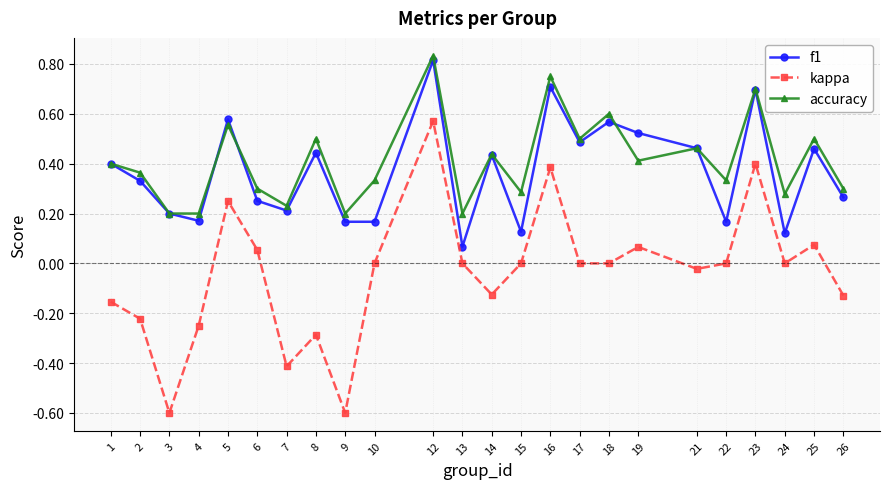

Where is the first local maximum for f1?

5